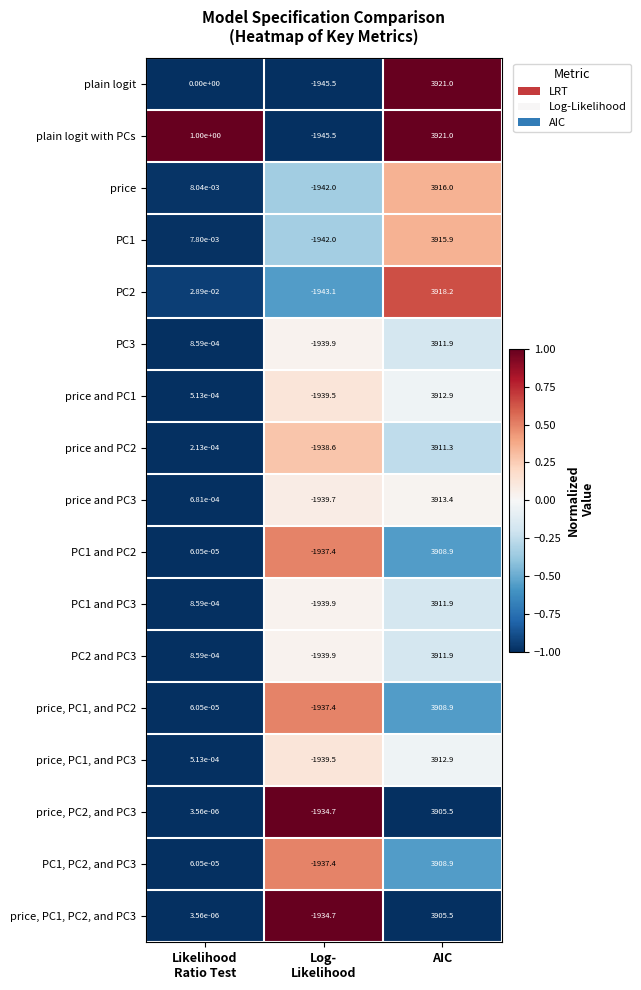

The value of price, PC1, and PC3 at AIC is 3912.9. True or false?

True